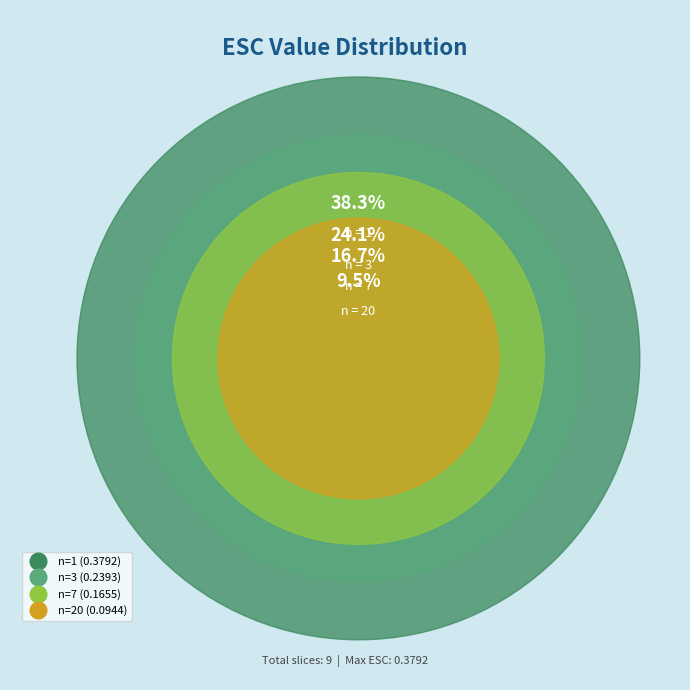

Between 3 and 1, which is larger?

1